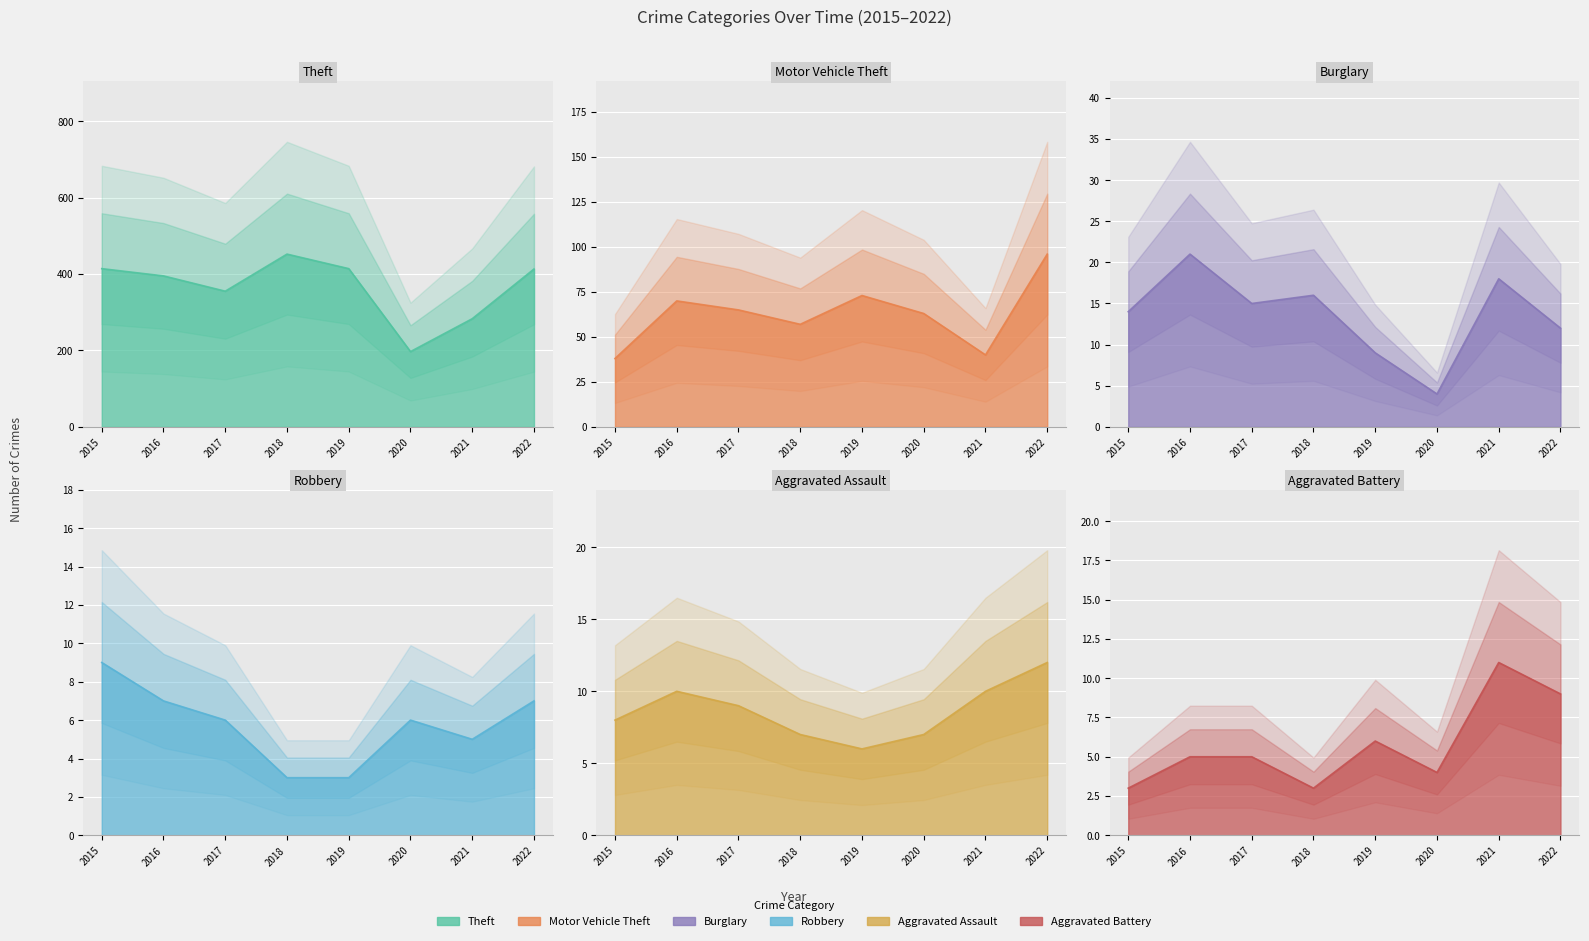

Which series has the widest spread of values?

Theft